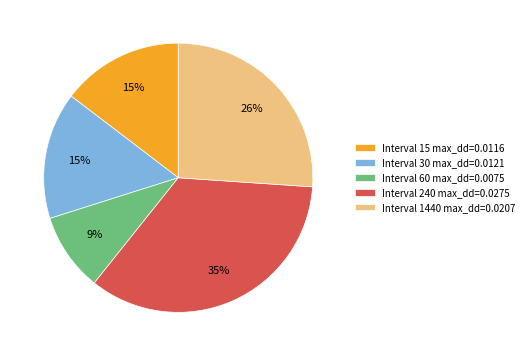

Which slice is the smallest?

Interval 60 max_dd=0.0075